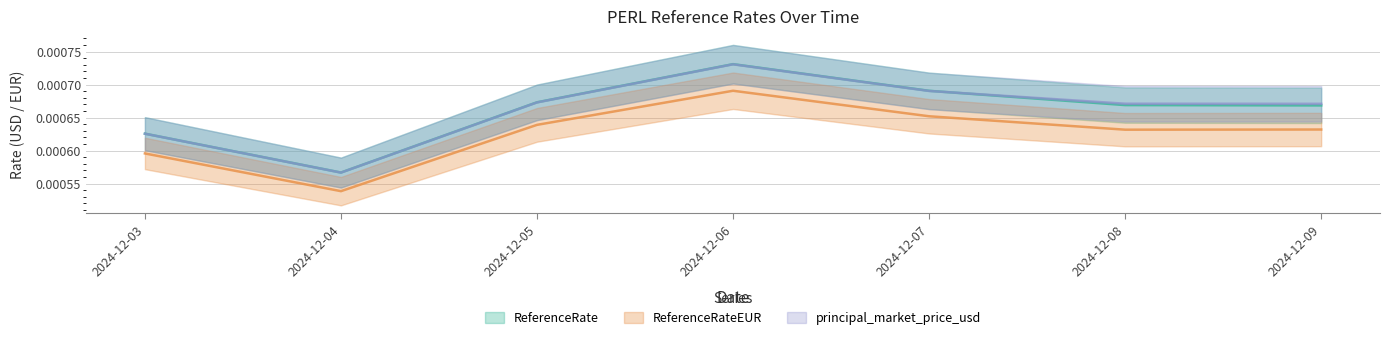

What are all the series names shown in the legend?

ReferenceRate, ReferenceRateEUR, principal_market_price_usd